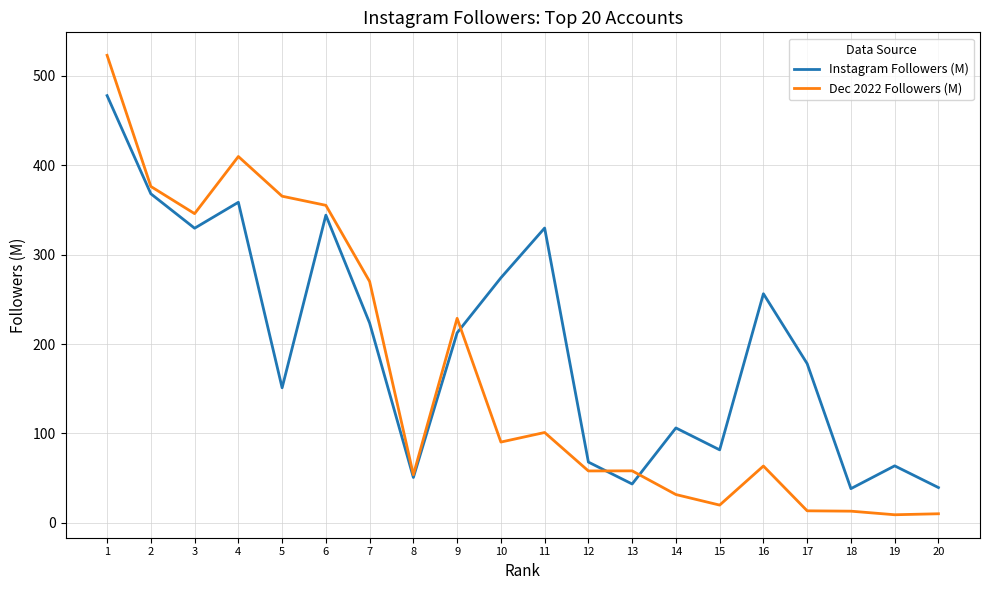

What is the minimum value for Instagram Followers (M)?

38.3